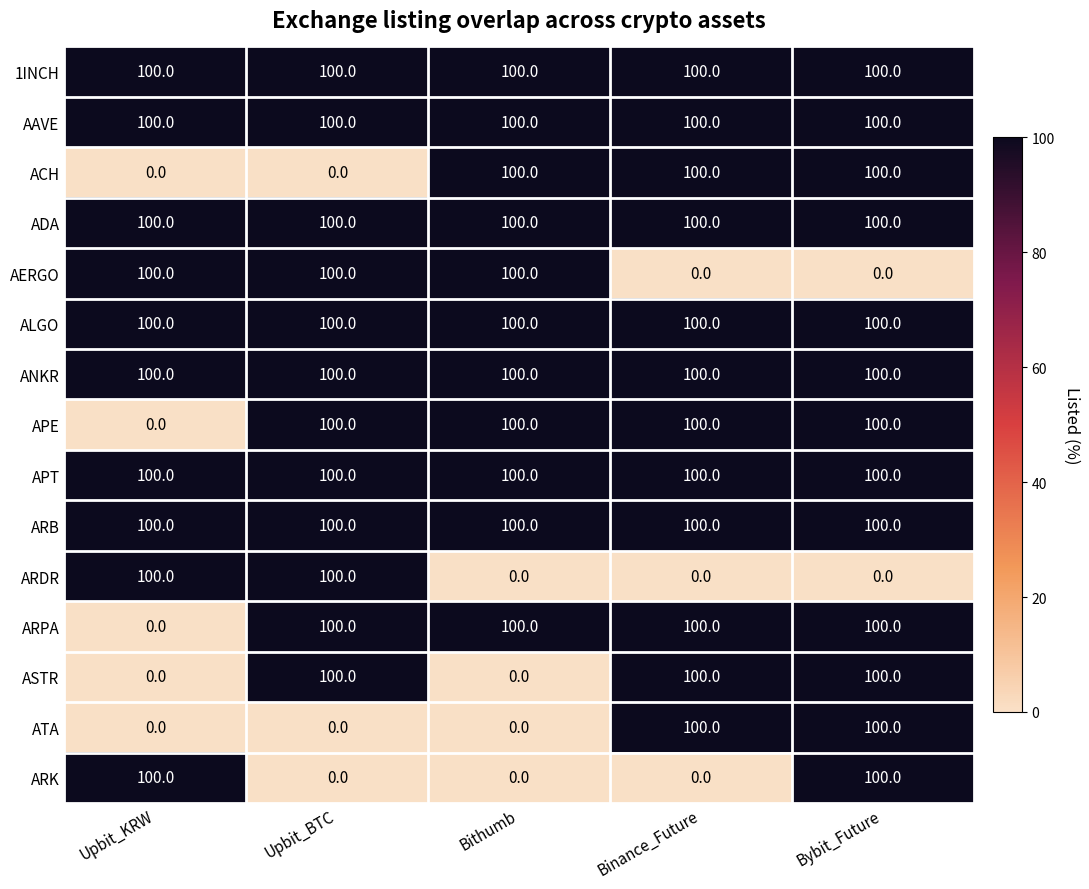

The ALGO series shows 100 at Upbit_BTC. True or false?

True